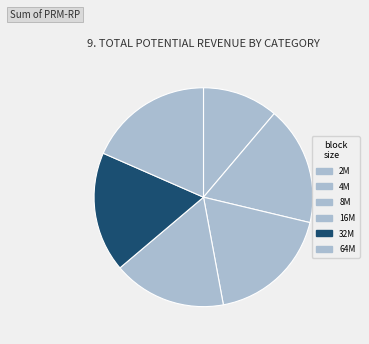

How many slices are in this pie chart?

6